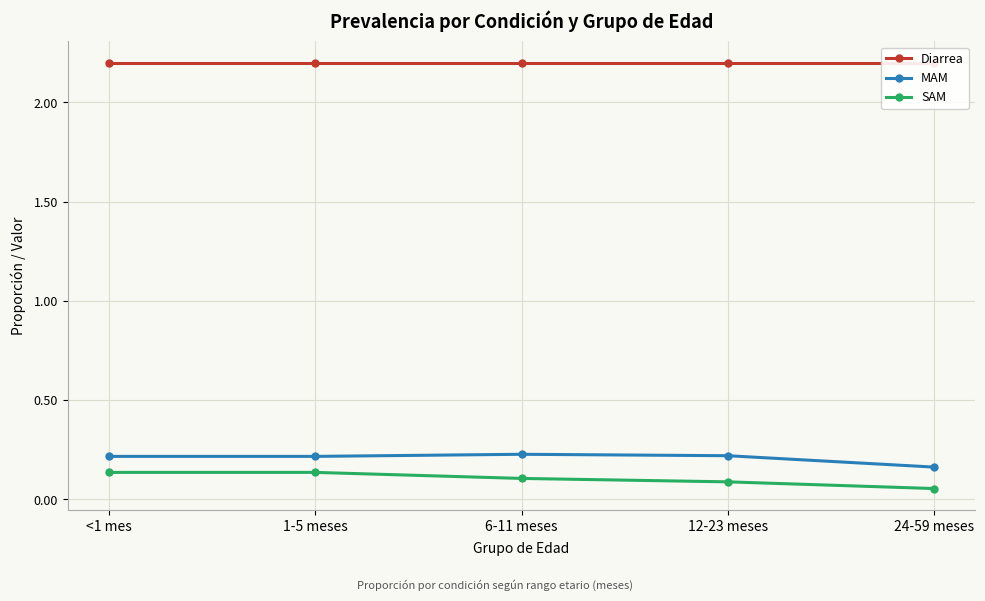

True or false: MAM has more than 2 points higher than both neighbors.

False